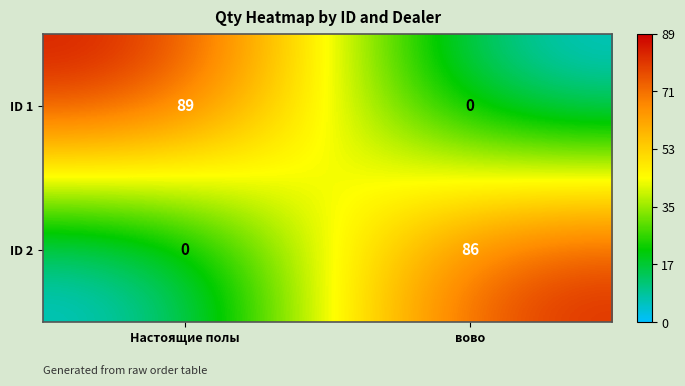

Rank the series by their average value, from lowest to highest.

ID 2, ID 1